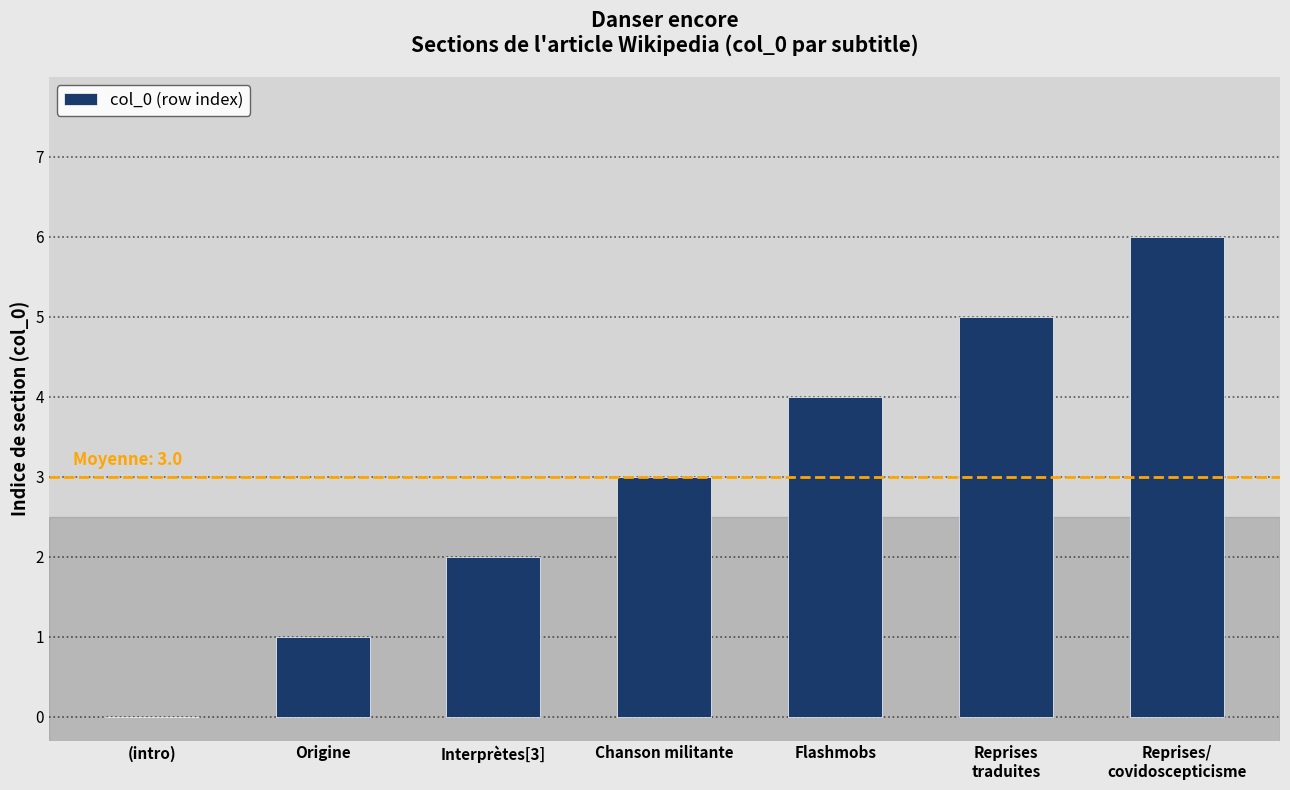

Which has a higher value, Flashmobs or Origine?

Flashmobs